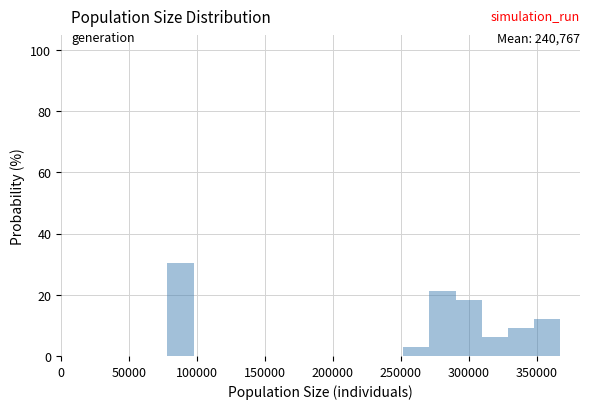

Around what value on the x-axis is the tallest bar? Give the approximate position of its centre, as read against the axis.

90000